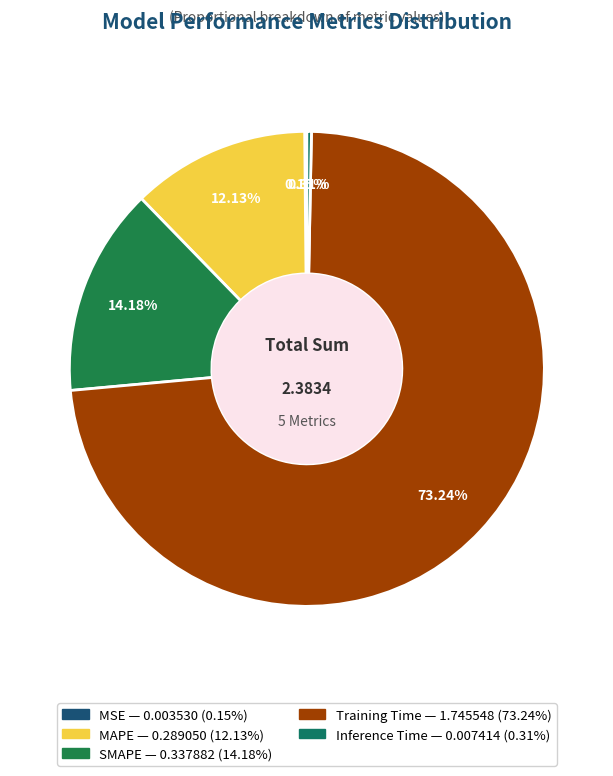

To the nearest percent, what portion does MAPE represent?

12%